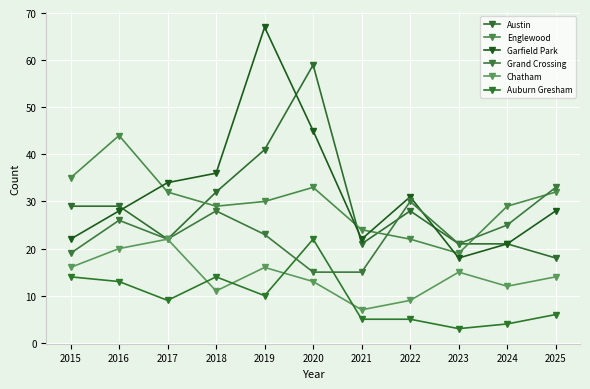

True or false: Chatham and Garfield Park intersect in this chart.

False